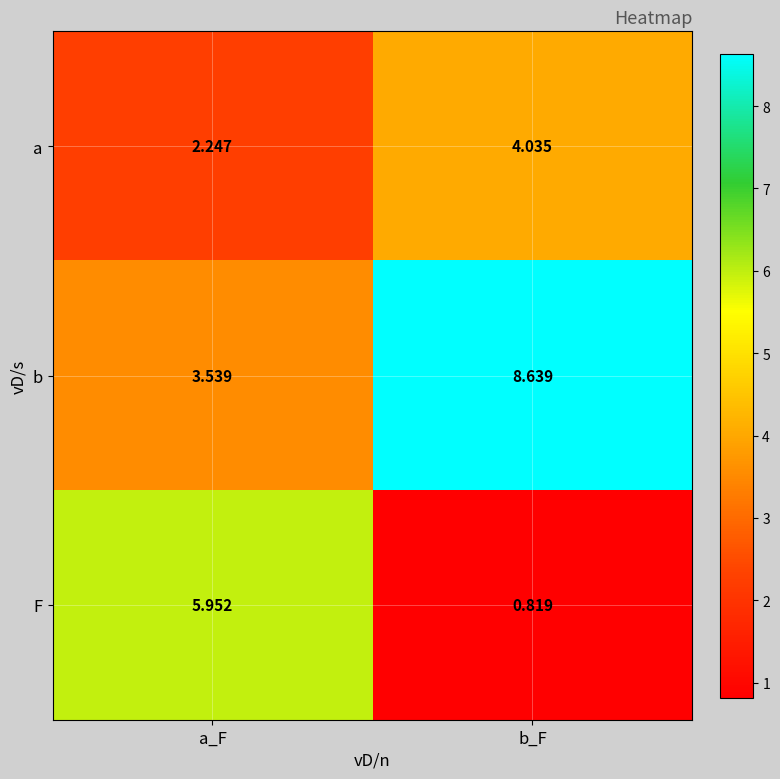

At which category does the chart reach its minimum across all series?

b_F